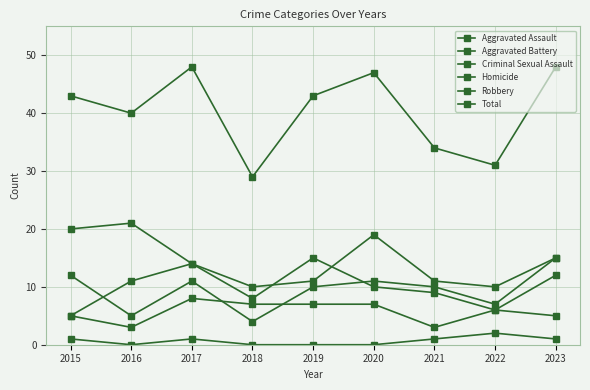

True or false: Total has a value of 43 at 2015.

True